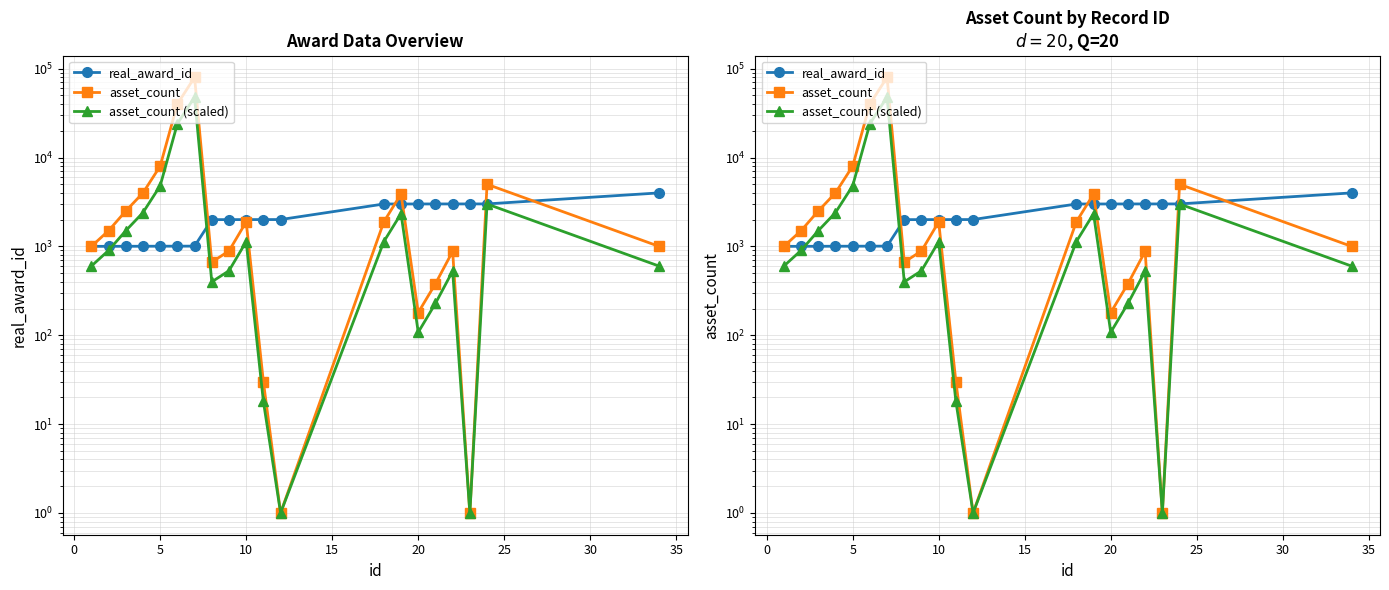

Which series ends up on top after the final intersection of real_award_id and asset_count (scaled)?

real_award_id